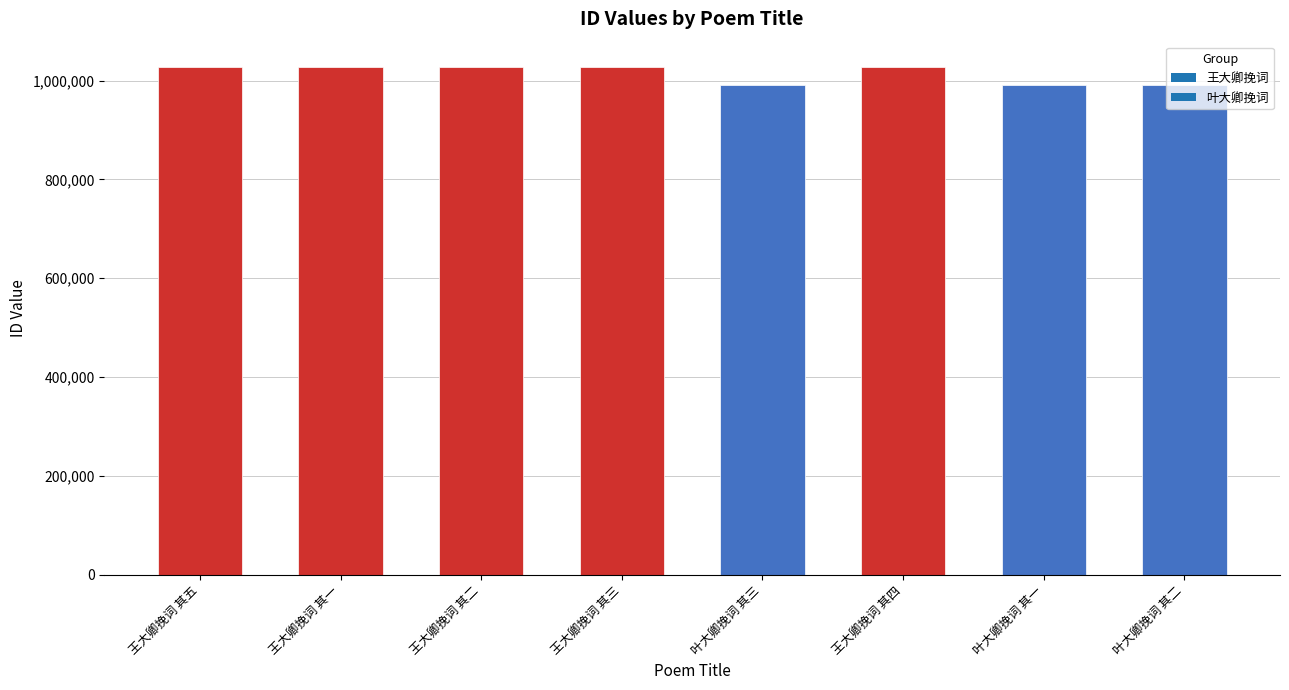

How many bars are there in total?

8